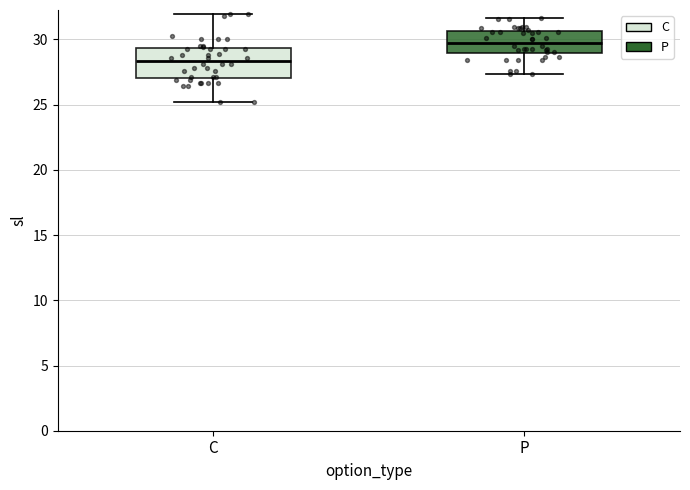

Which box's median line is the lowest?

C